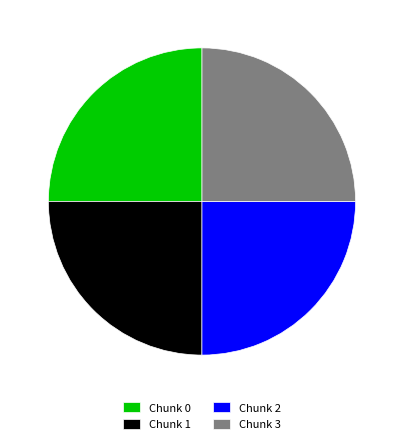

Is there any slice that represents more than half of the pie?

No